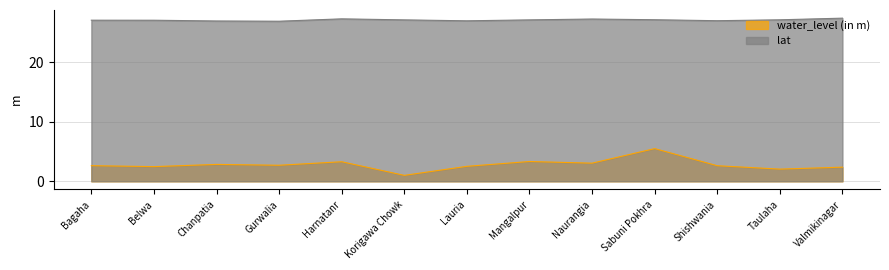

Reading left to right, transcribe all the data shown in this chart.

water_level (in m): Bagaha=2.6	Belwa=2.5	Chanpatia=2.8	Gurwalia=2.7	Harnatanr=3.3	Korigawa Chowk=1.0	Lauria=2.5	Mangalpur=3.3	Naurangia=3.0	Sabuni Pokhra=5.5	Shishwania=2.6	Taulaha=2.0	Valmikinagar=2.4
lat: Bagaha=27.1	Belwa=27.1	Chanpatia=27.0	Gurwalia=26.9	Harnatanr=27.3	Korigawa Chowk=27.1	Lauria=27.0	Mangalpur=27.1	Naurangia=27.3	Sabuni Pokhra=27.2	Shishwania=27.0	Taulaha=27.2	Valmikinagar=27.4